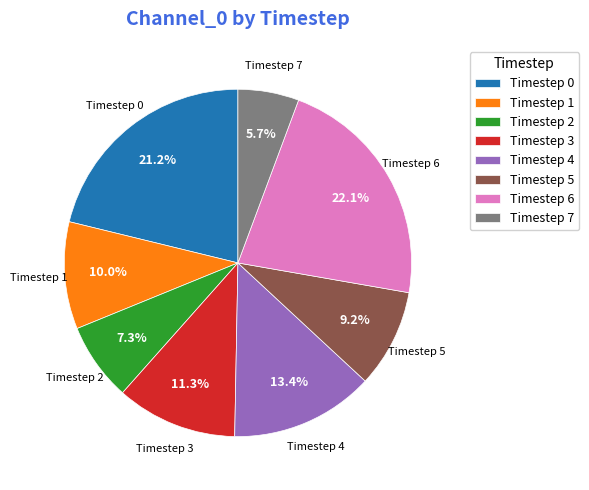

Does Timestep 5 represent more than half of the total?

No